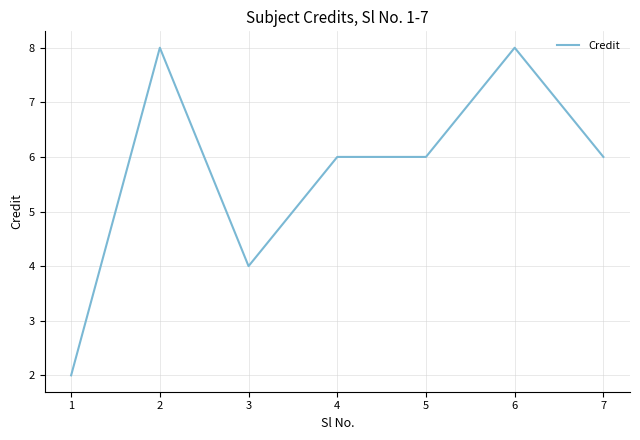

The chart shows a value of 10 at 4. True or false?

False